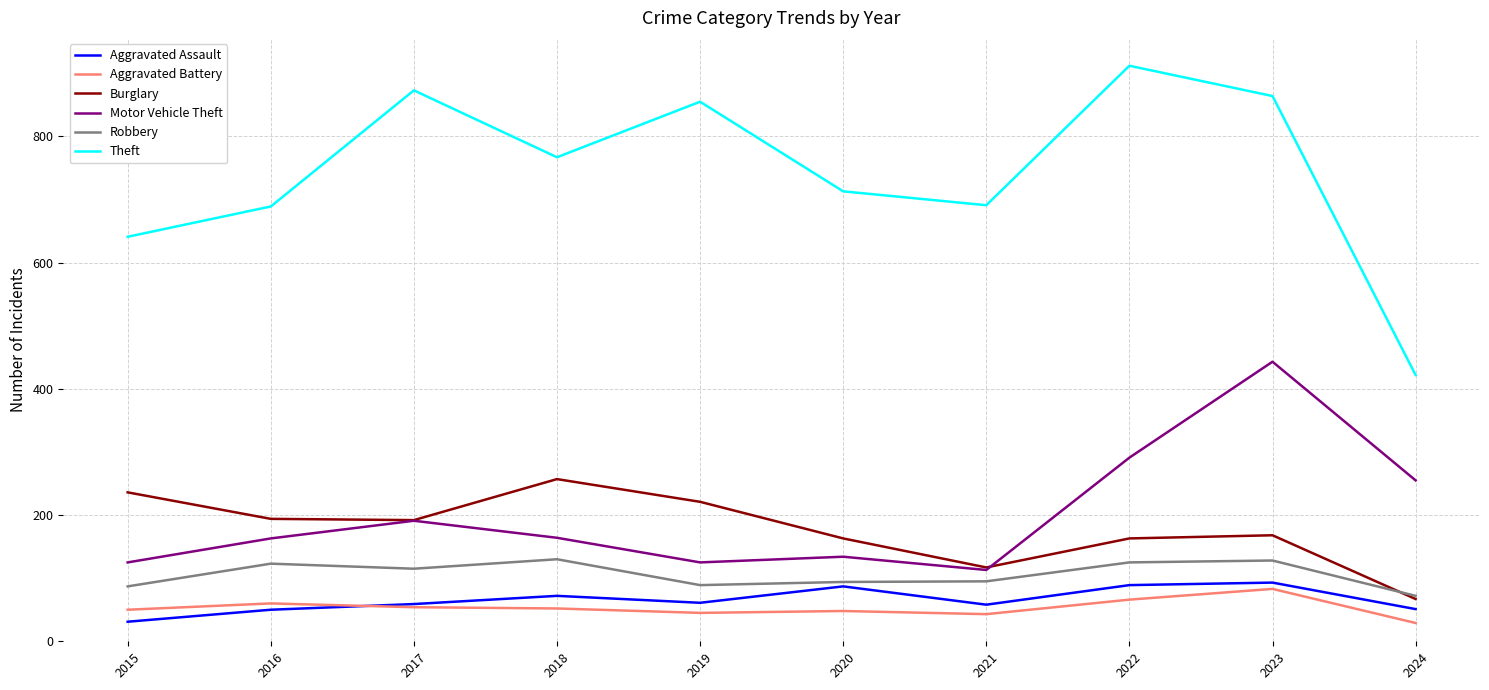

Is it true that Theft equals 585 at 2024?

False